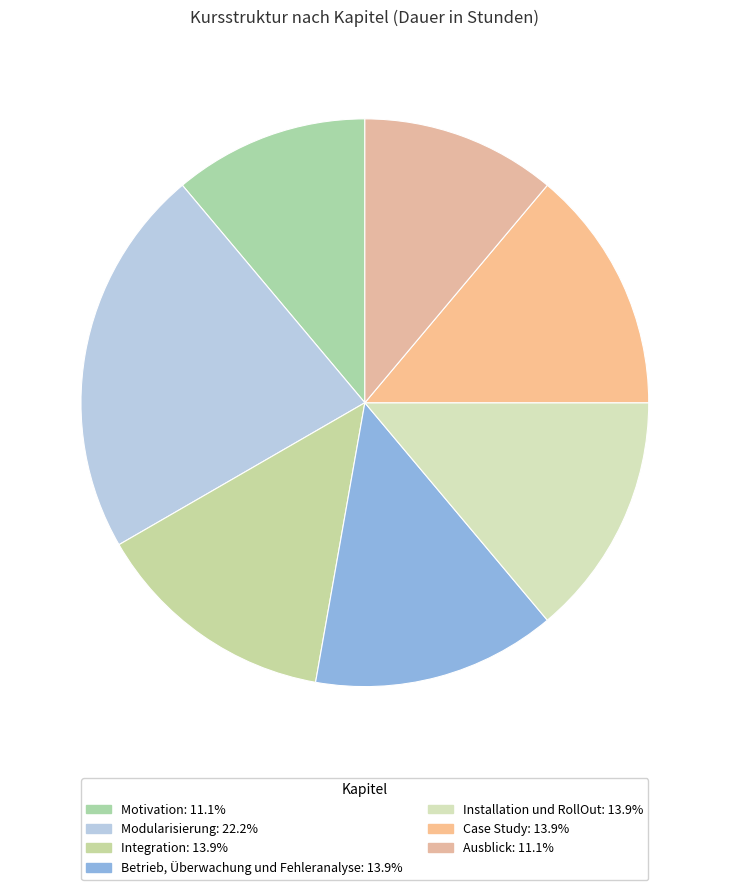

Is there any slice that represents more than half of the pie?

No